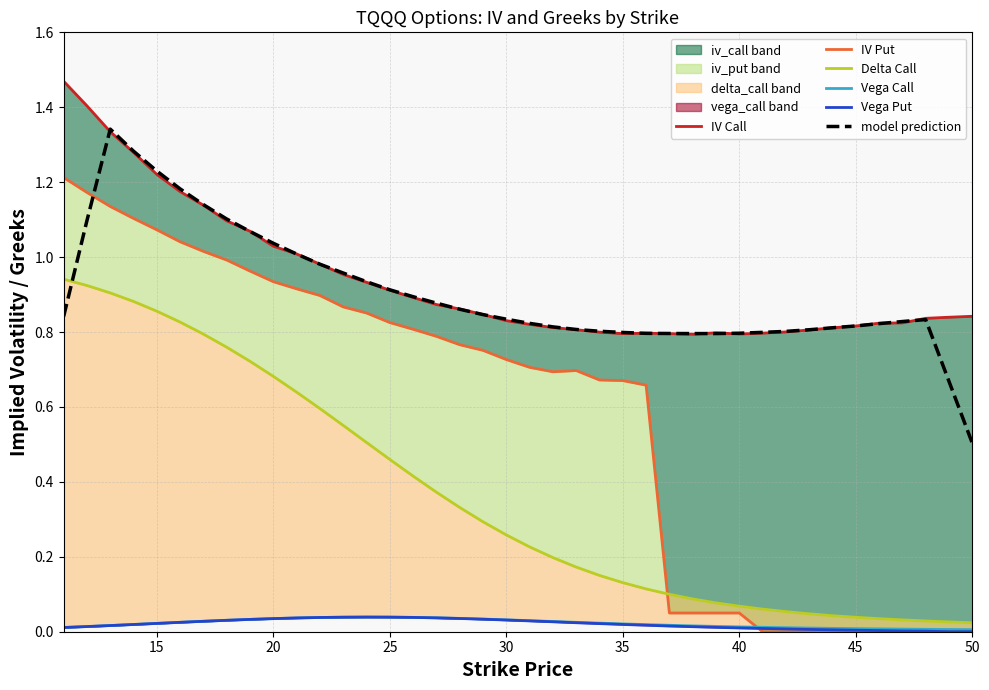

At which label does model prediction reach its minimum?

50